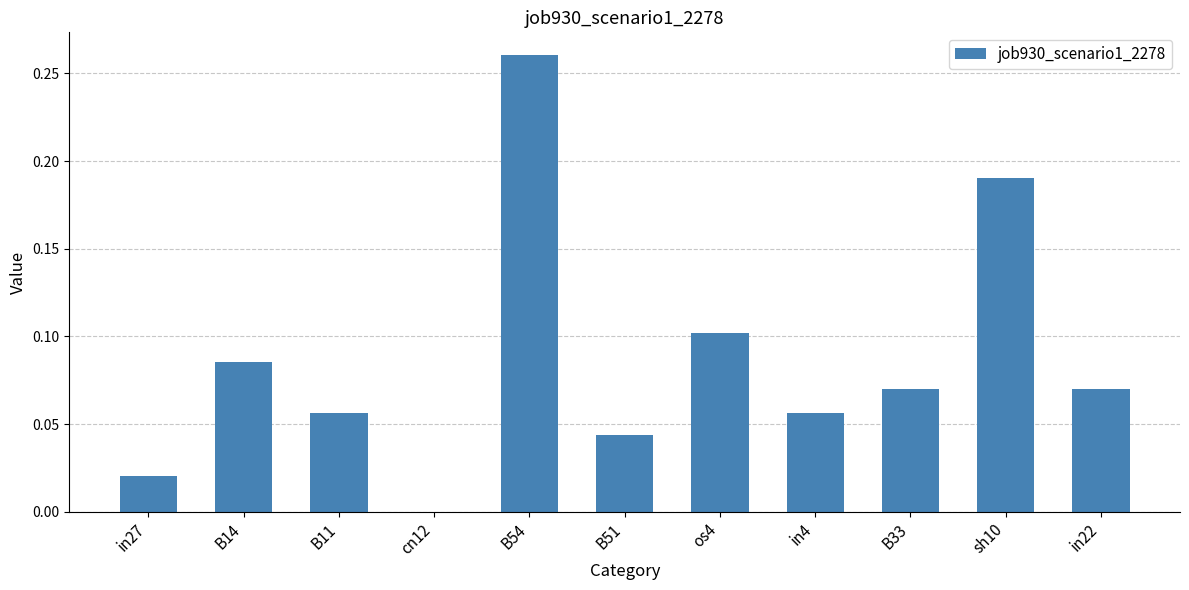

At which category does the chart reach its peak across all series?

B54